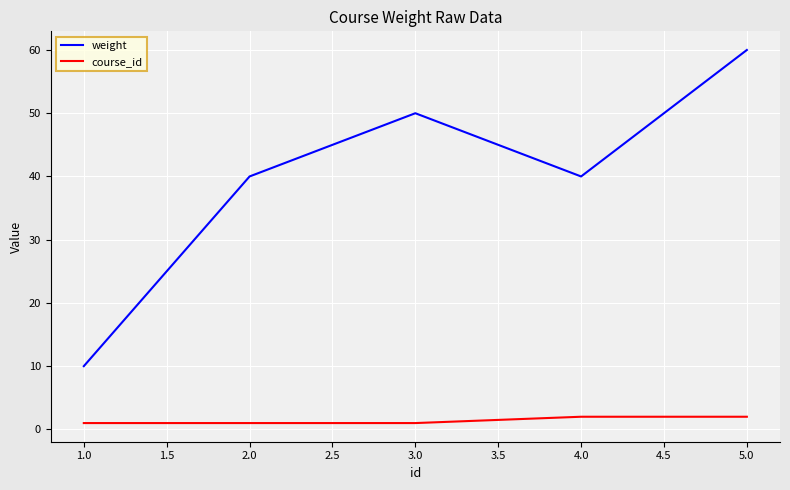

What is the smallest value displayed?

1